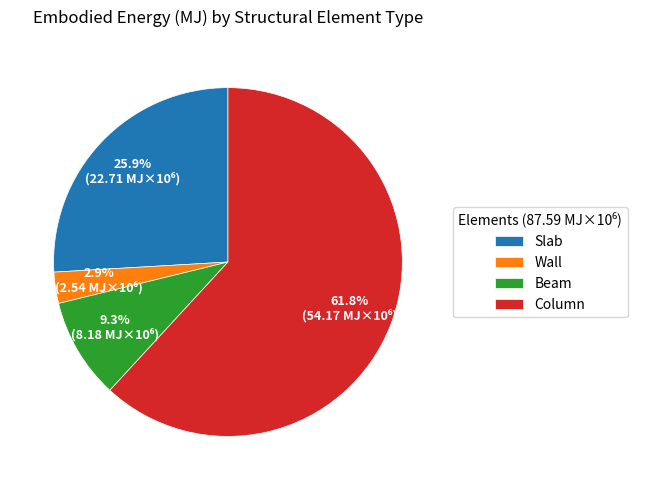

The Wall slice represents 12% of the pie. True or false?

False